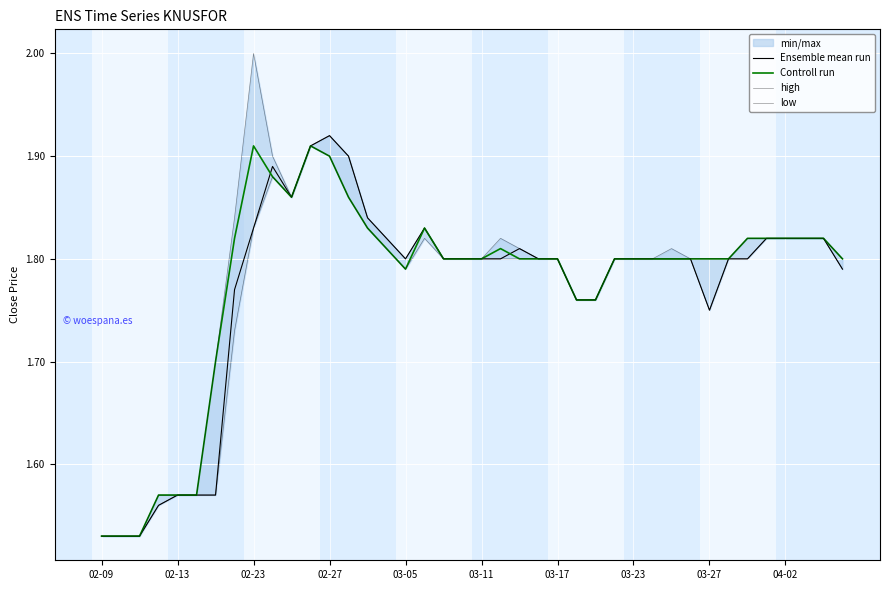

True or false: low and Controll run intersect in this chart.

False